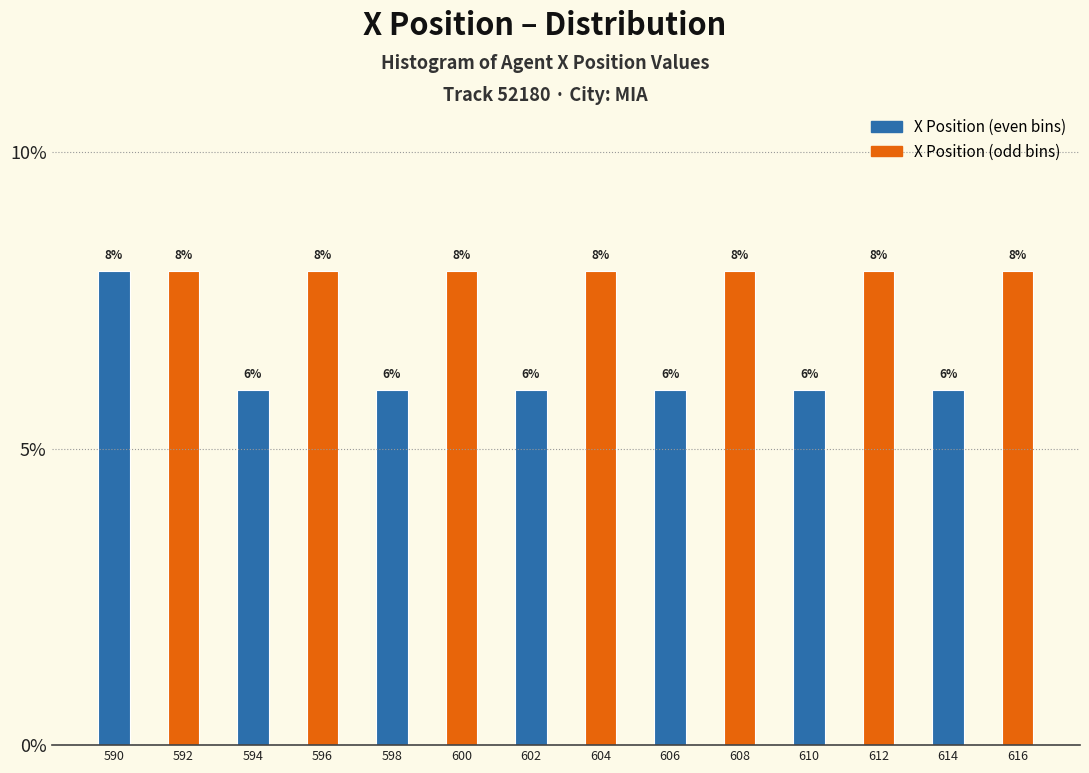

Reading left to right, transcribe this chart: for each bar, give the range it covers on the x-axis and its height. The bar edges are not printed on the chart, so give them approximately, as read against the axis.

589 to 591: 8
591 to 593: 8
593 to 595: 6
595 to 597: 8
597 to 599: 6
599 to 601: 8
601 to 603: 6
603 to 605: 8
605 to 607: 6
607 to 609: 8
609 to 611: 6
611 to 613: 8
613 to 615: 6
615 to 617: 8